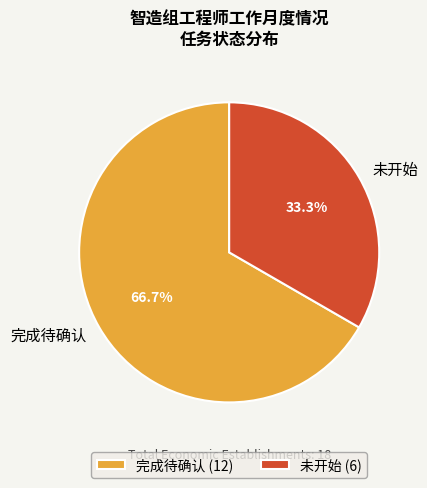

To the nearest percent, what is the difference between the 完成待确认 and 未开始 slice percentages?

33%